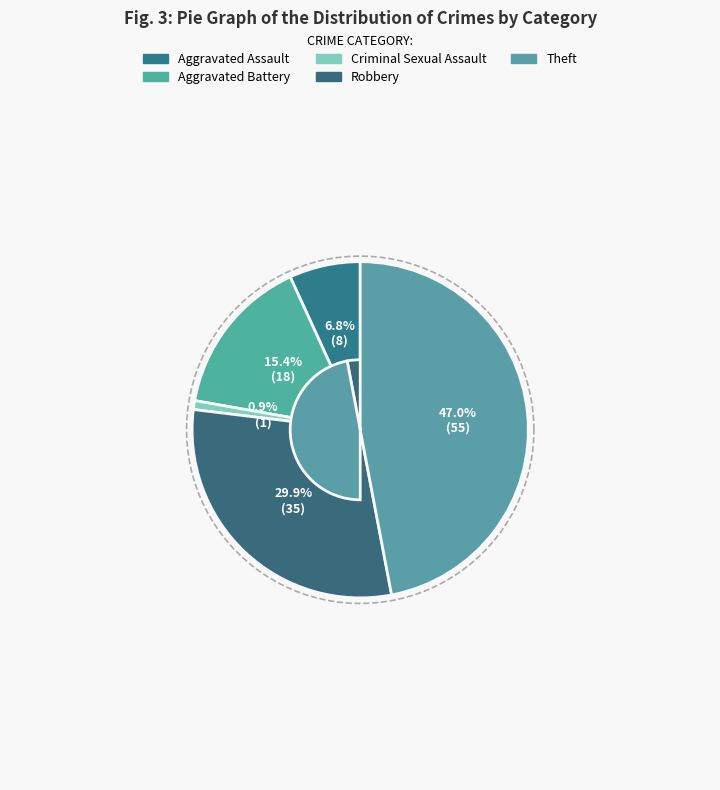

What is the majority slice?

Theft